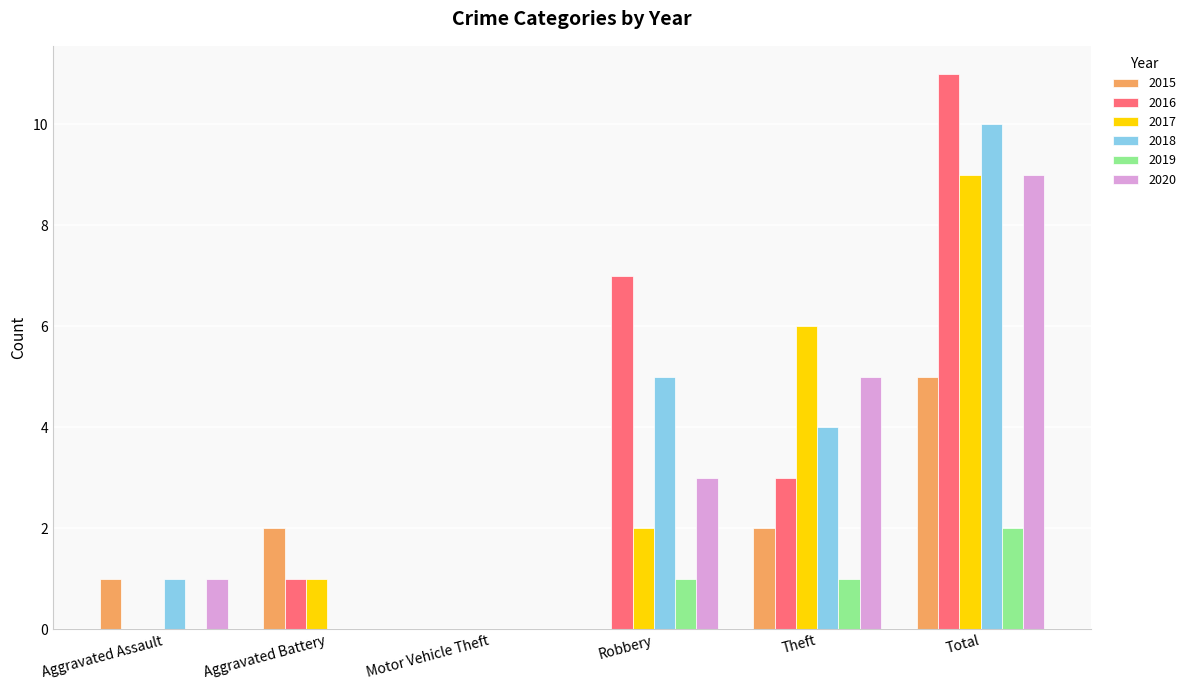

What is the sum of all 2015 values?

10